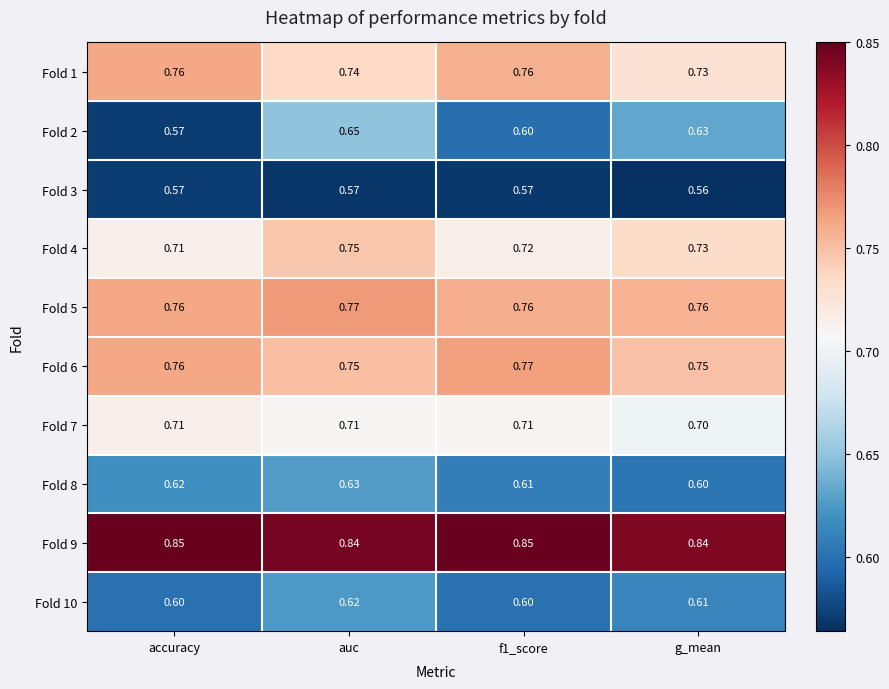

How many series are shown in this chart?

10